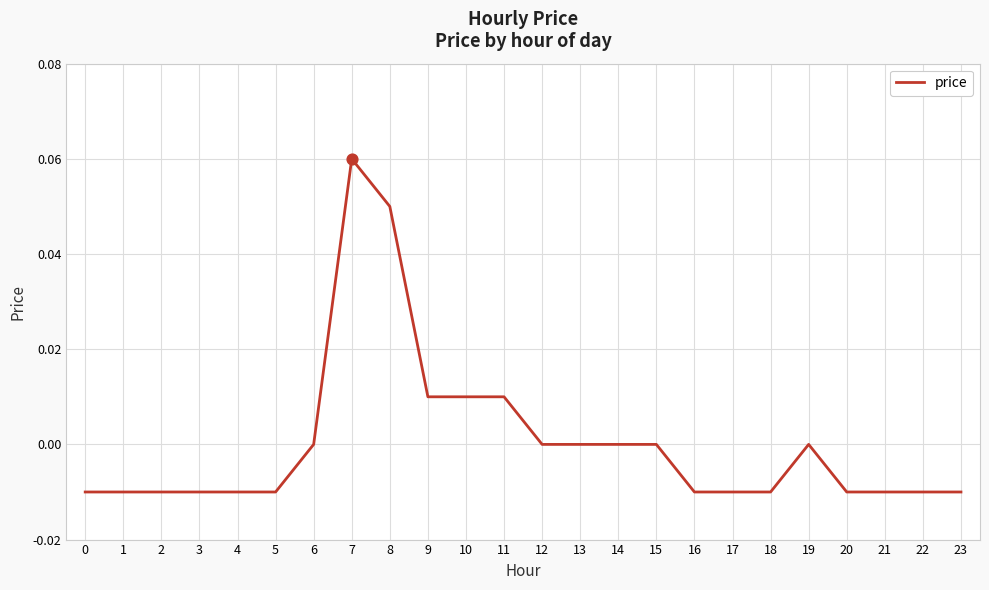

What is the change in value from 7 to 21?

-0.1